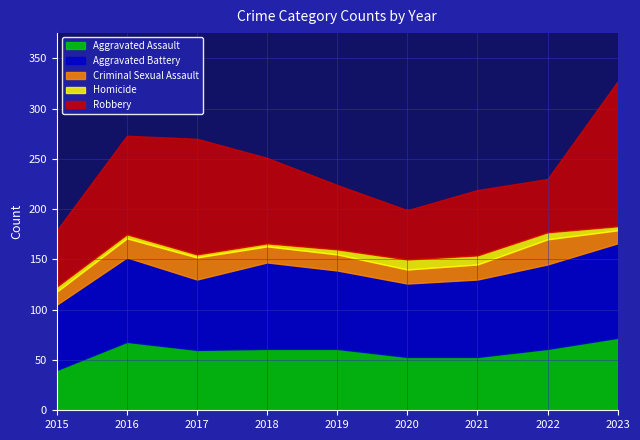

How many lines are shown in the chart?

5